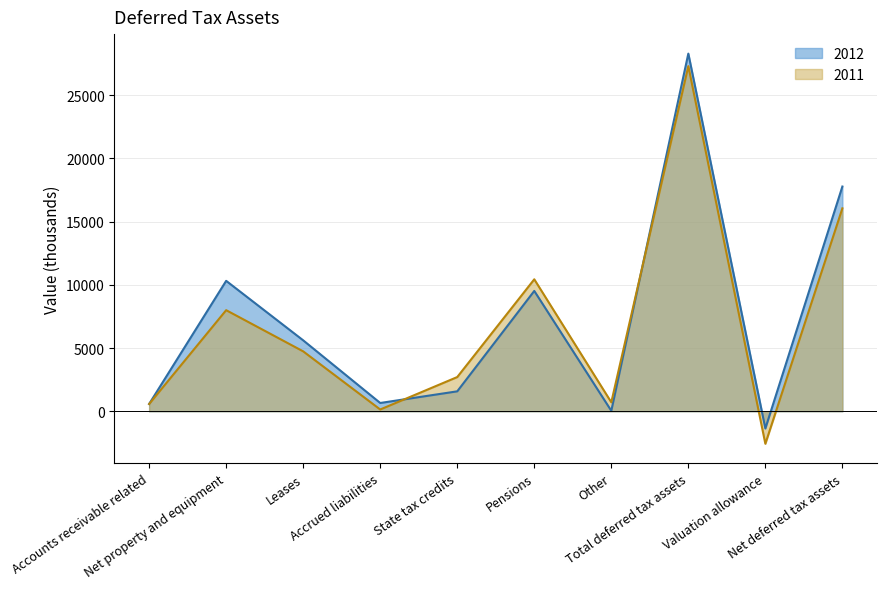

Read the 2012 value at Accounts receivable related.

578